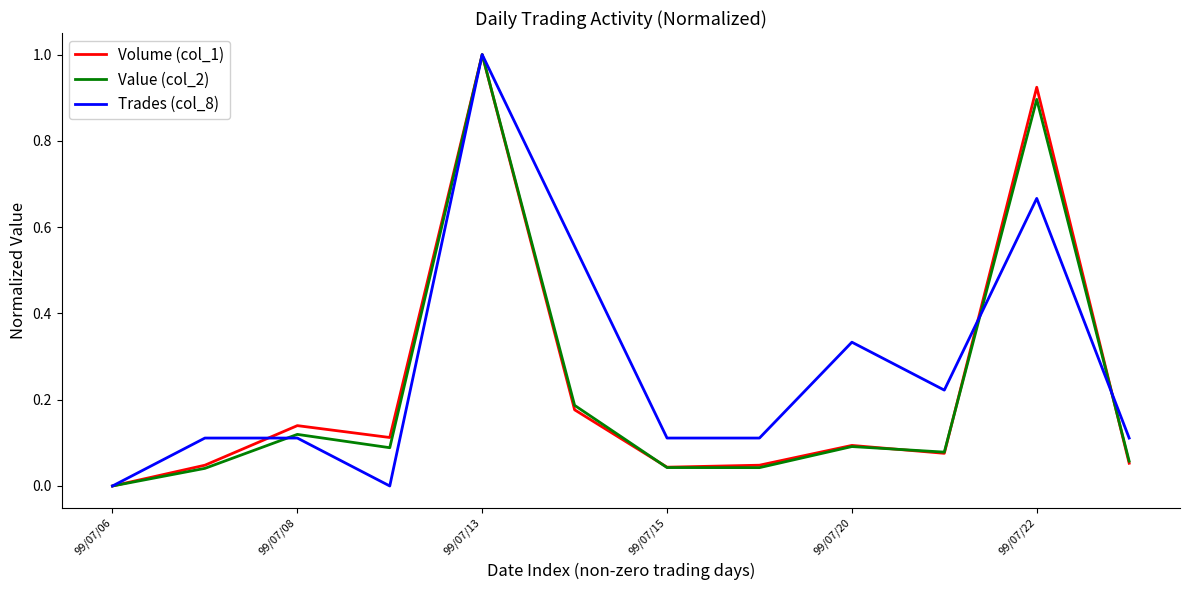

What is the maximum value shown in the chart?

1.0